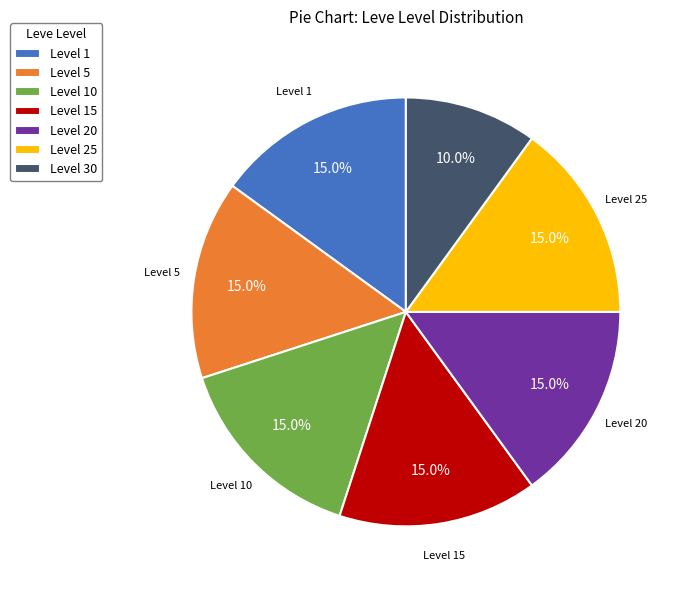

What is the ratio of the value at Level 20 to the value at Level 5?

1.0